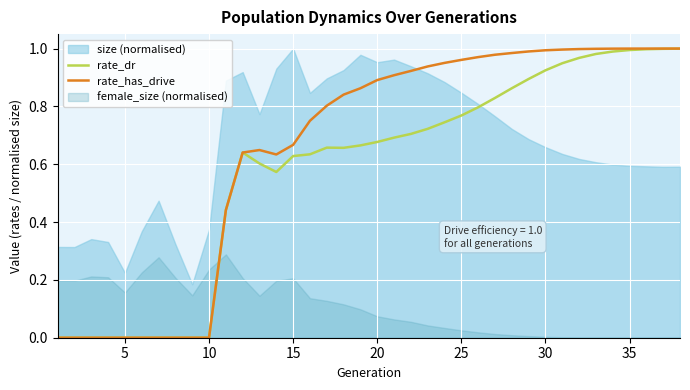

The rate_has_drive series shows 0.0 at 10. True or false?

True